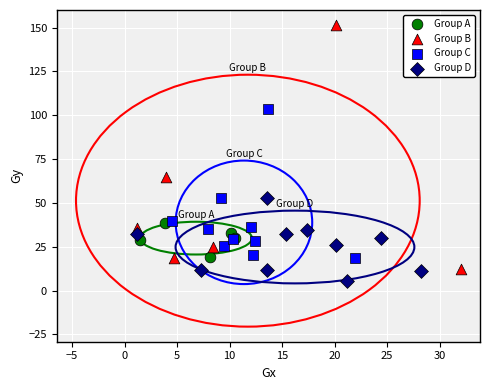

Which series has the widest spread of Y values?

Group B